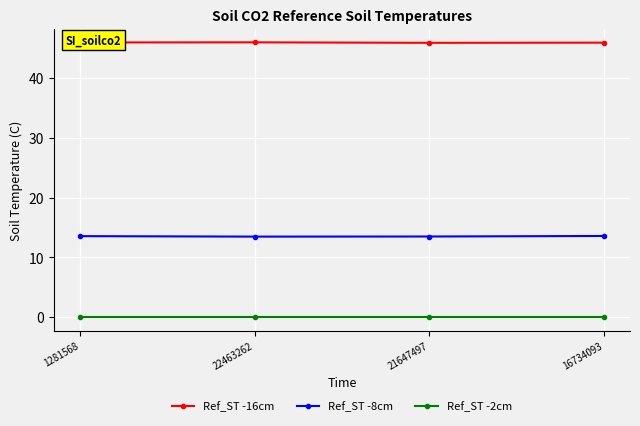

What is the label of the 4th point from the right?

1281568